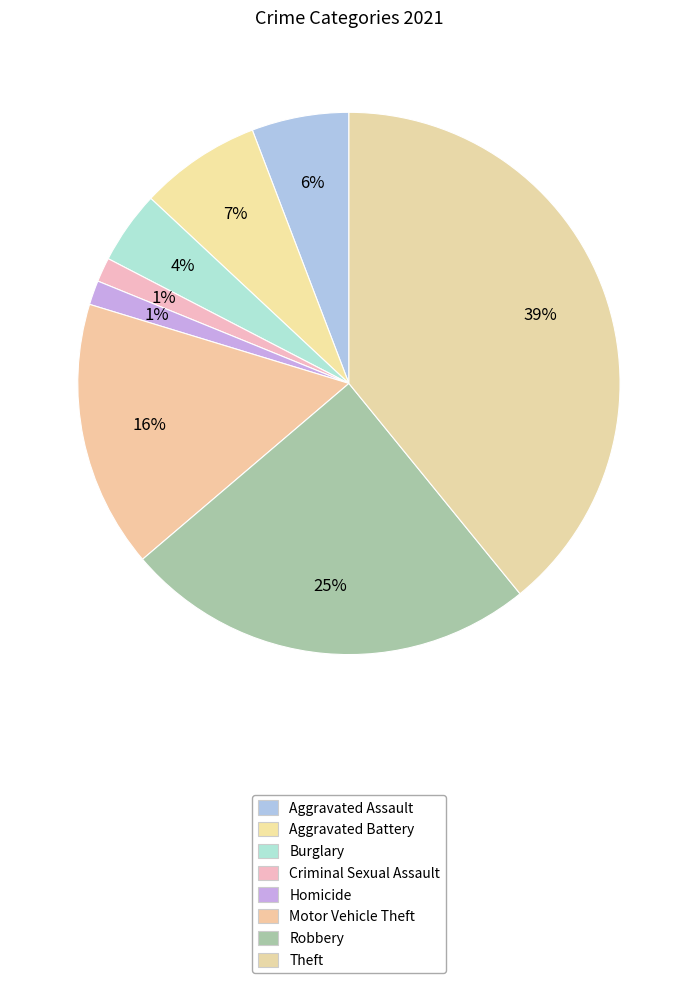

Count the number of slices in the pie.

8